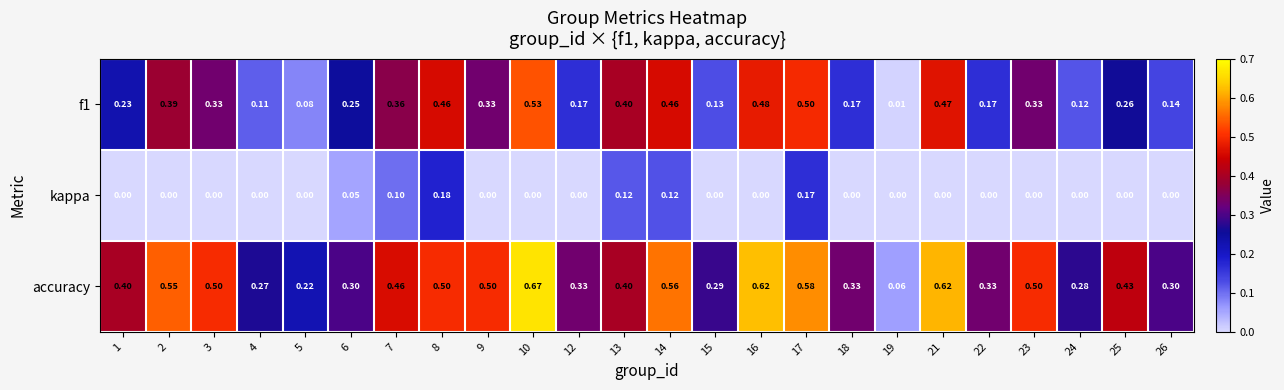

Which series has the largest range (max minus min)?

accuracy